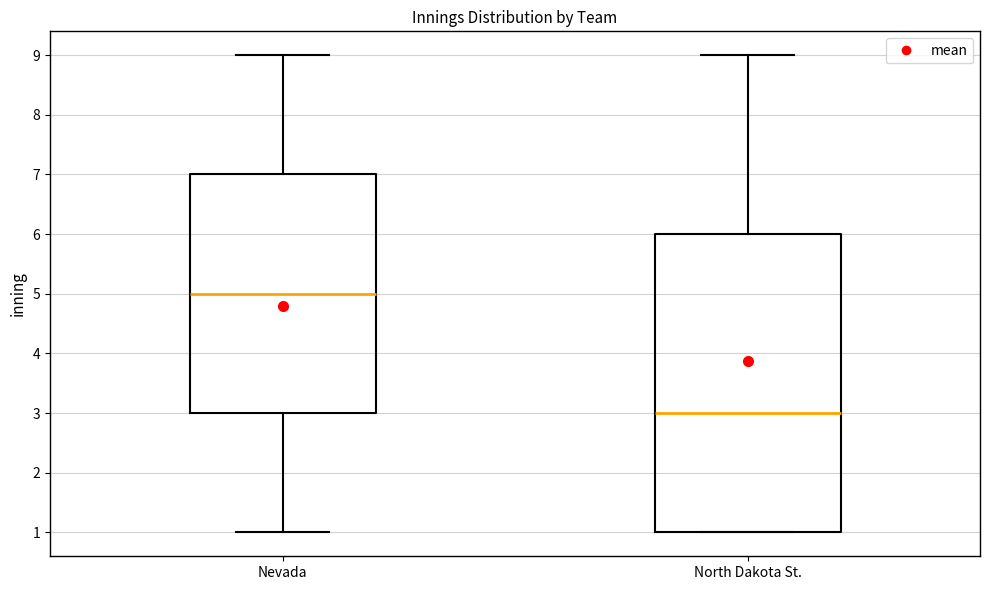

Which box's median line is the highest?

Nevada